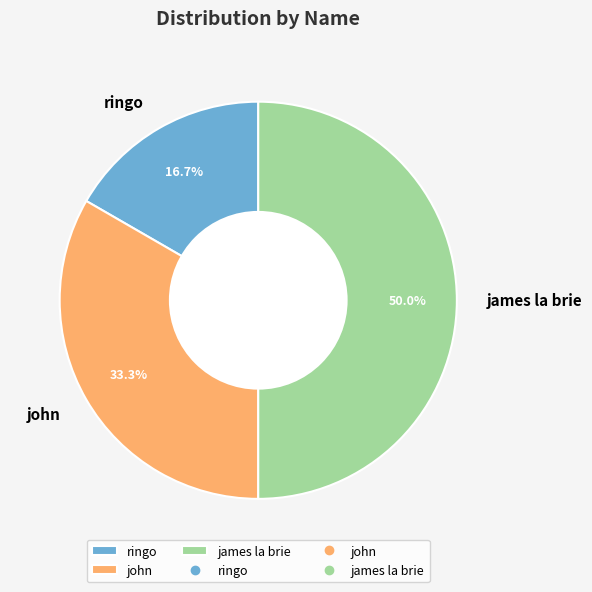

Which category has the smallest portion of the pie?

ringo